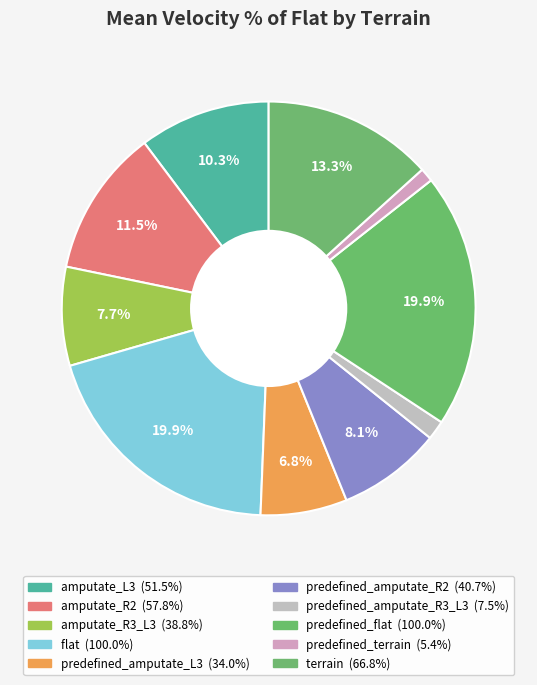

To the nearest percent, what is the difference between the predefined_amputate_R2 and amputate_R2 slice percentages?

3%